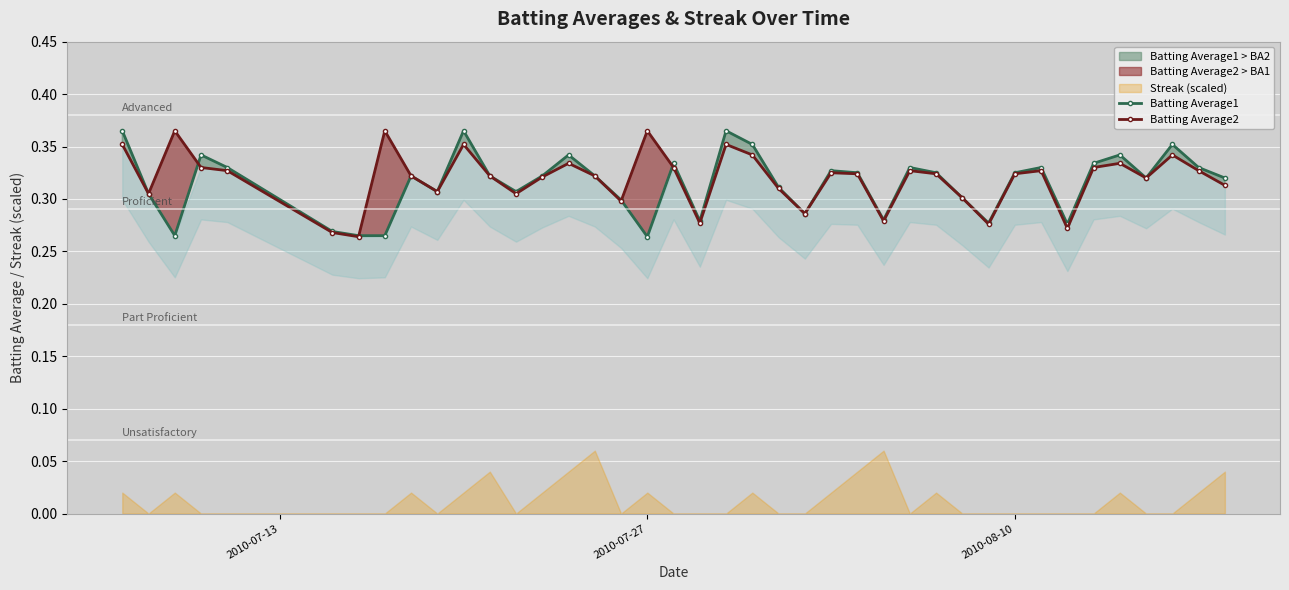

True or false: Batting Average2 has more than 2 interior local peaks.

True